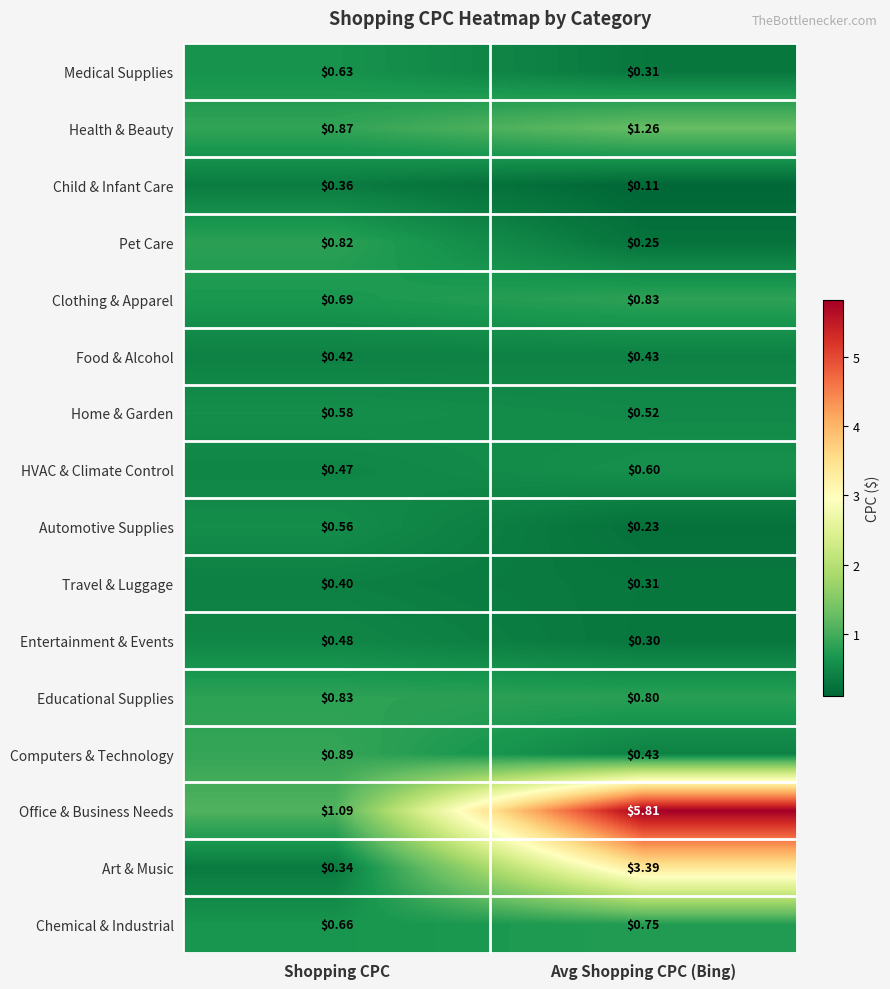

Which series has the largest range (max minus min)?

Office & Business Needs